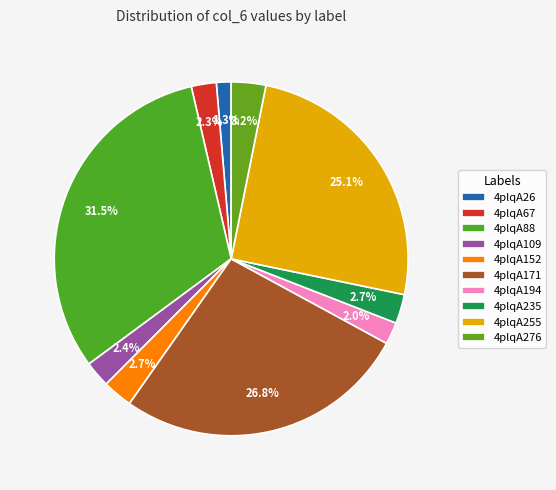

To the nearest percent, what portion does 4plqA109 represent?

2%